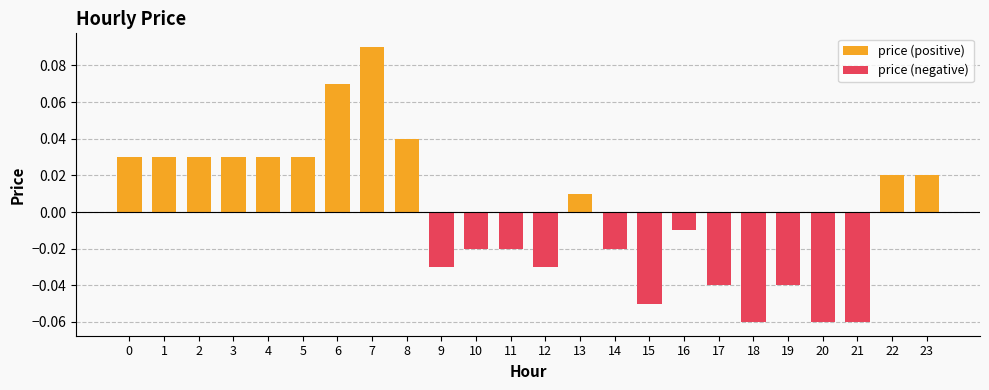

What is the spread (max minus min) of values at 6?

0.1